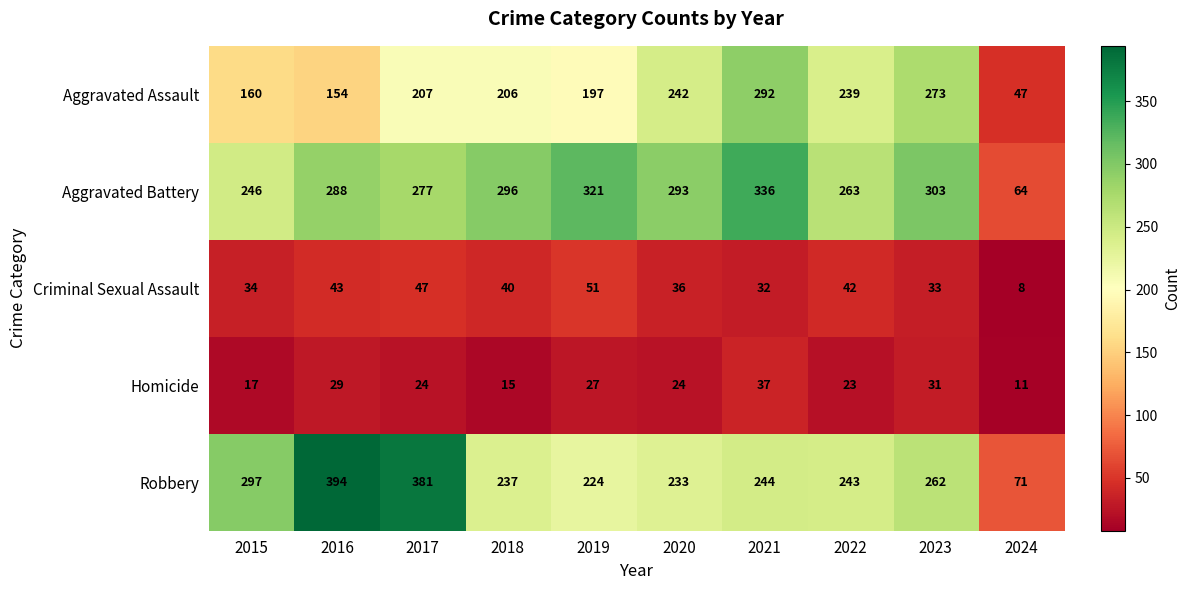

At which category is the sum across all series the highest?

2021